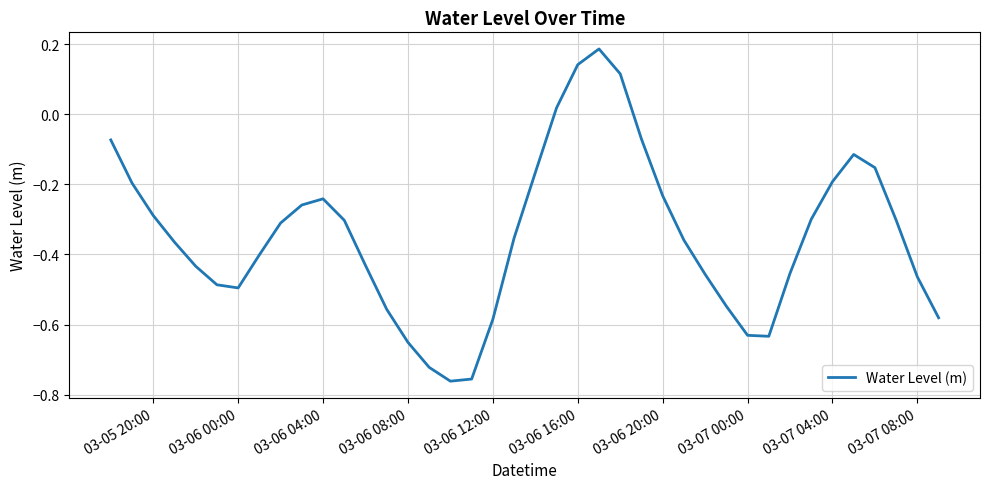

What is the difference between the maximum and minimum values?

0.9